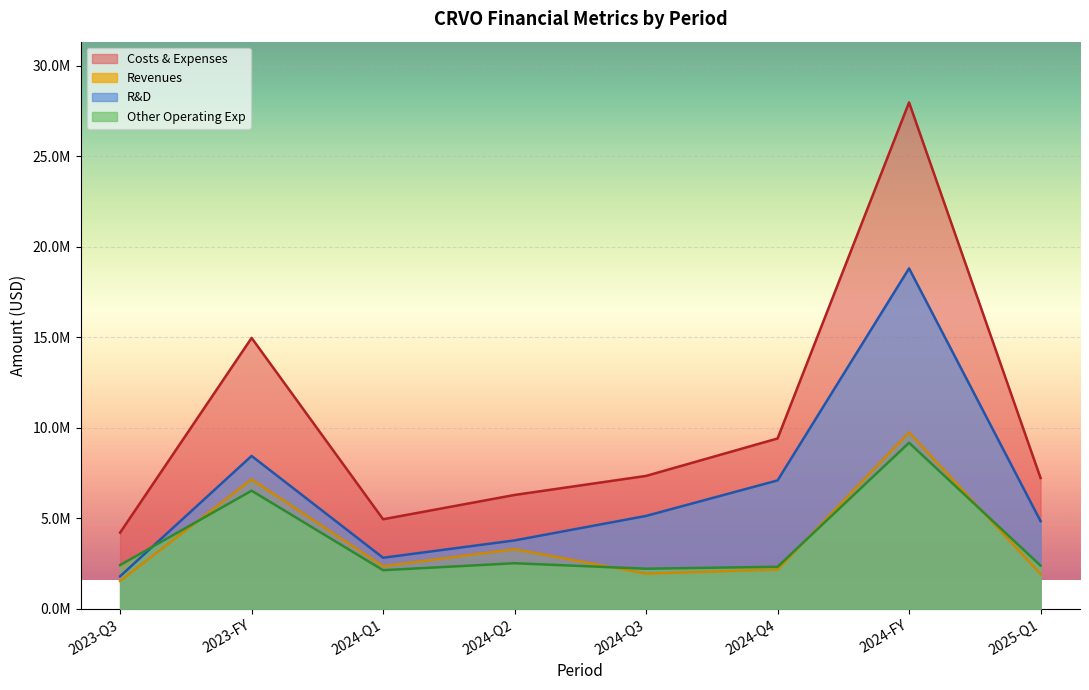

Which has a higher value, 2024-FY or 2024-Q3?

2024-FY